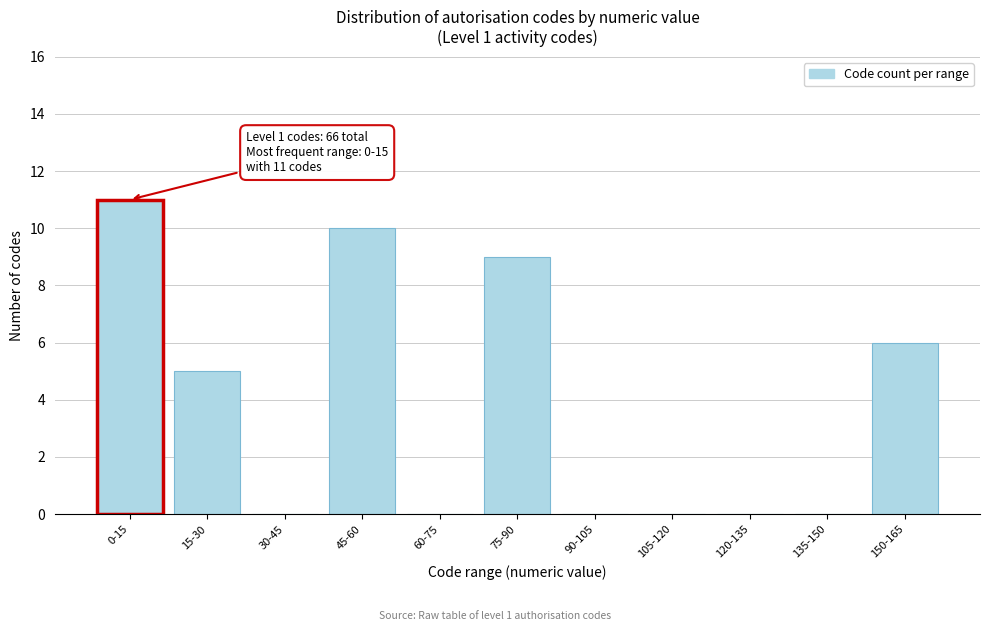

Reading left to right, transcribe all the data shown in this chart.

0-15=11	15-30=5	30-45=0	45-60=10	60-75=0	75-90=9	90-105=0	105-120=0	120-135=0	135-150=0	150-165=6